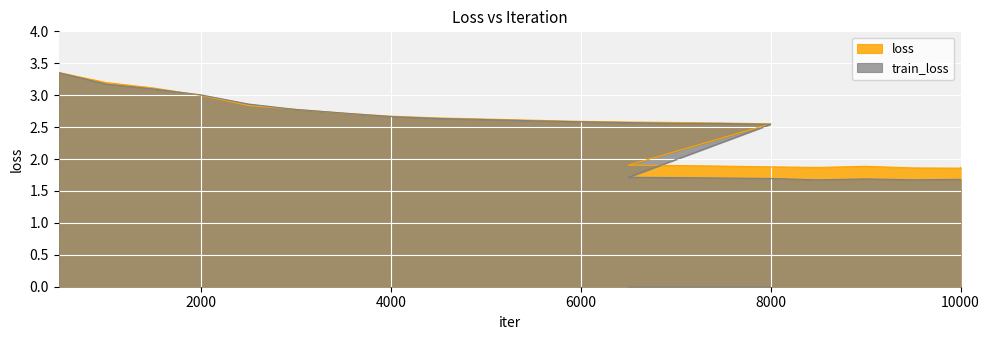

What is the label of the 15th point from the left?

7500